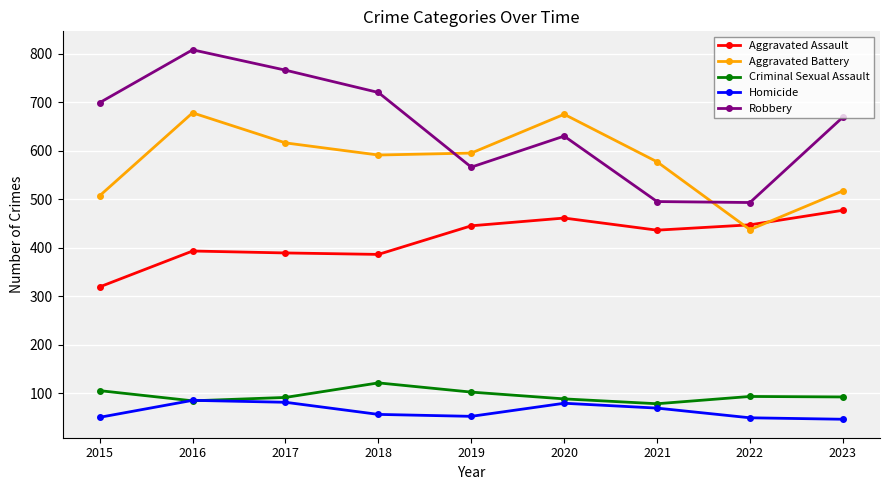

True or false: Criminal Sexual Assault and Aggravated Assault cross at least once.

False